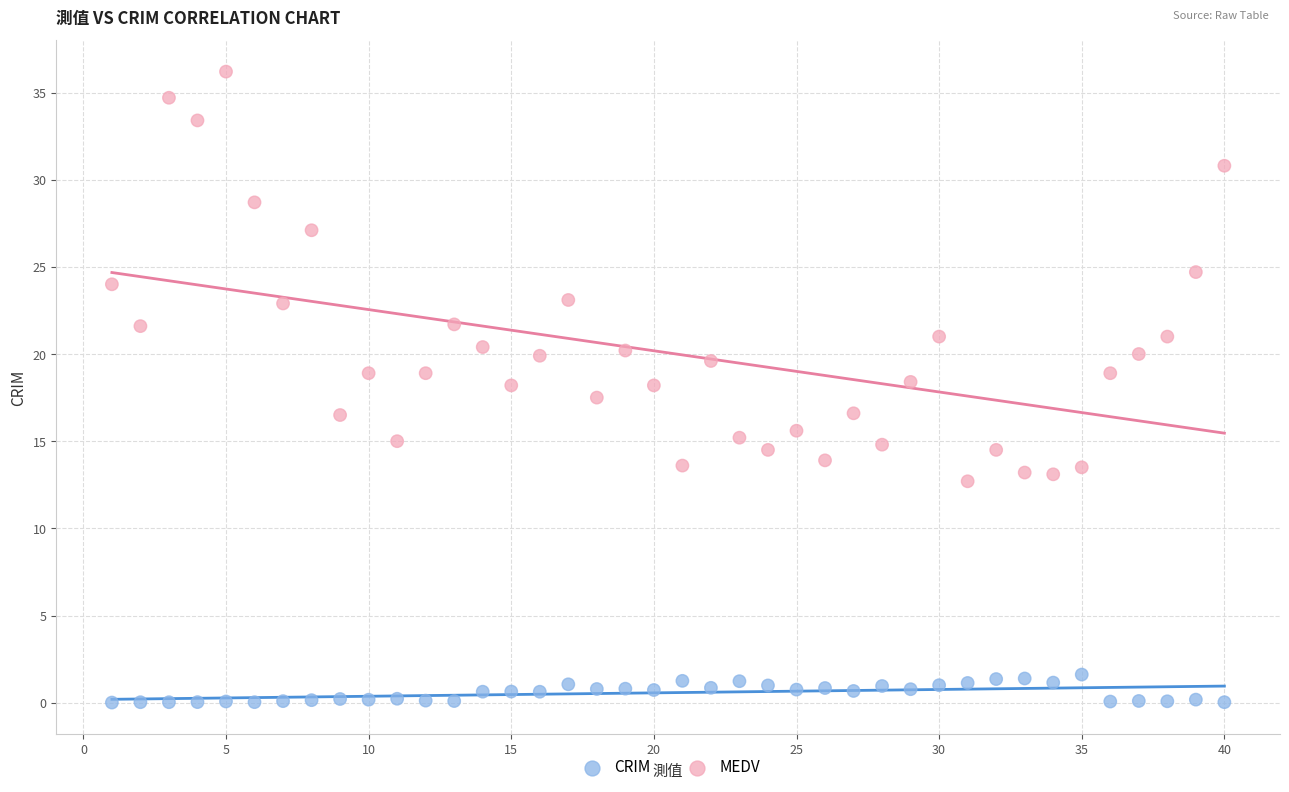

Across all data points, what is the range of Y values (max minus min)?

36.2